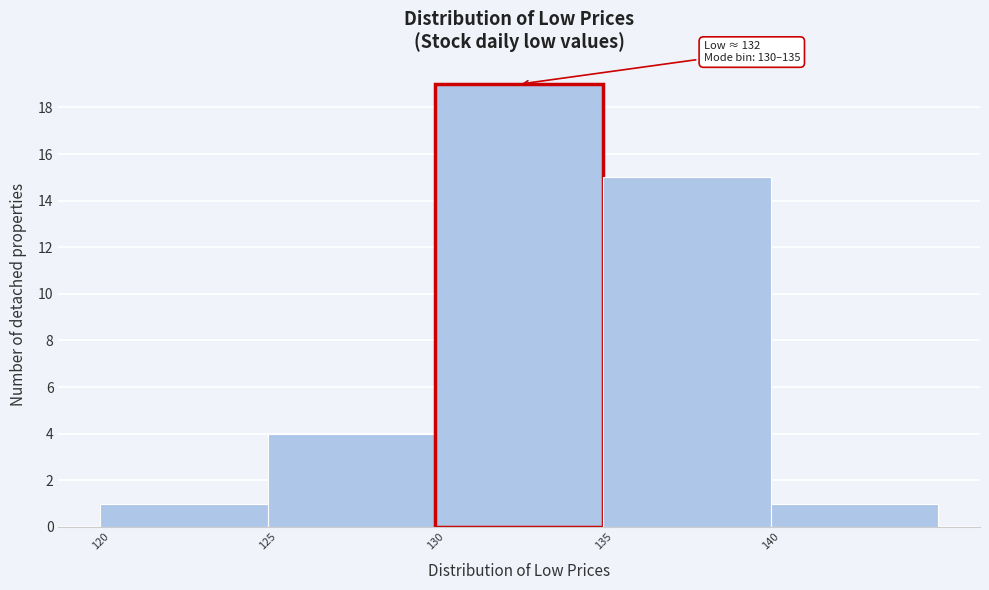

Over which range of the x-axis is the bar tallest?

130 to 135